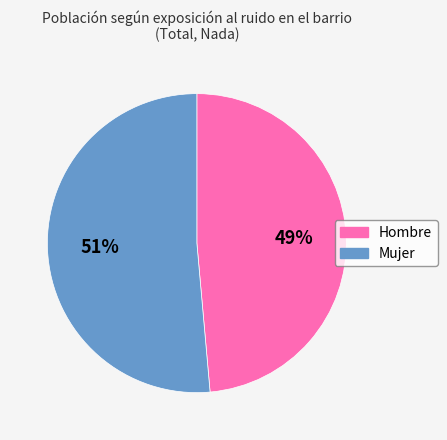

Between Hombre and Mujer, which is larger?

Mujer